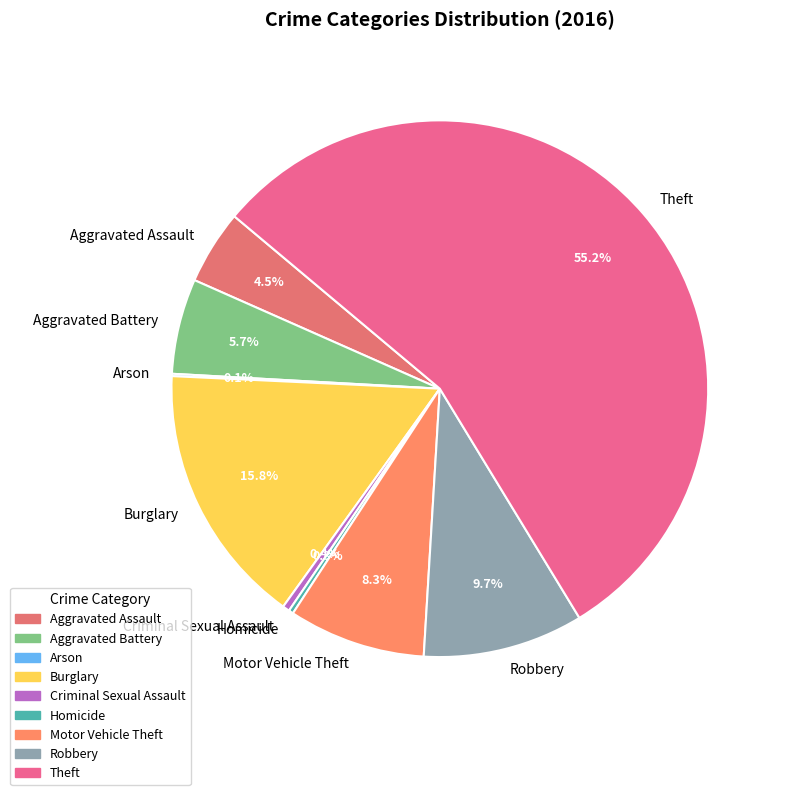

Is the sum of Aggravated Battery and Criminal Sexual Assault greater than half?

No